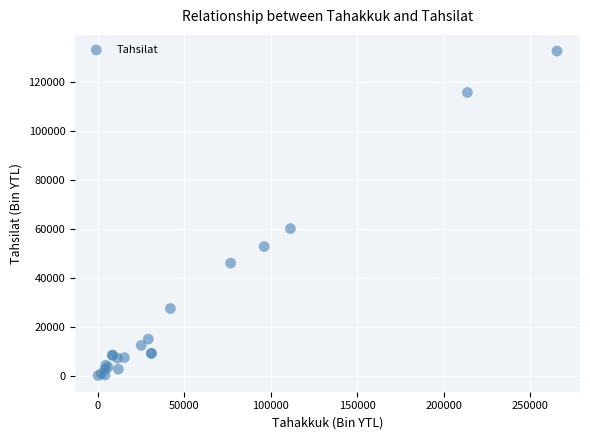

What Y value in the scatter plot is closest to 66282?

60016